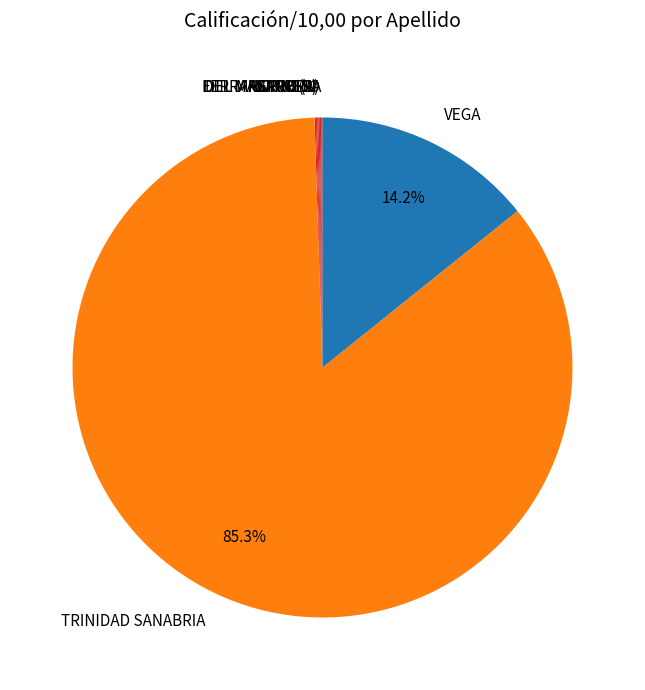

How much of the chart is everything except VEGA?

85.8%